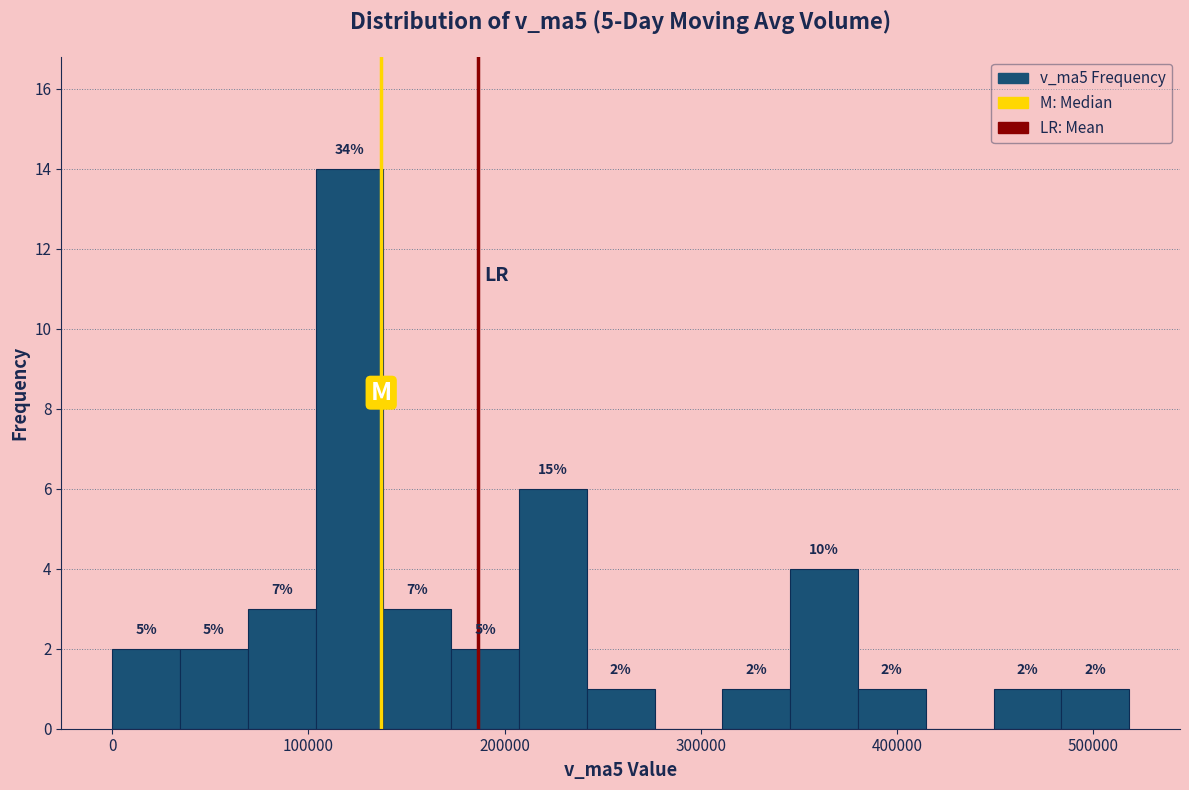

Read against the x-axis, roughly where is the centre of the tallest bar?

120000